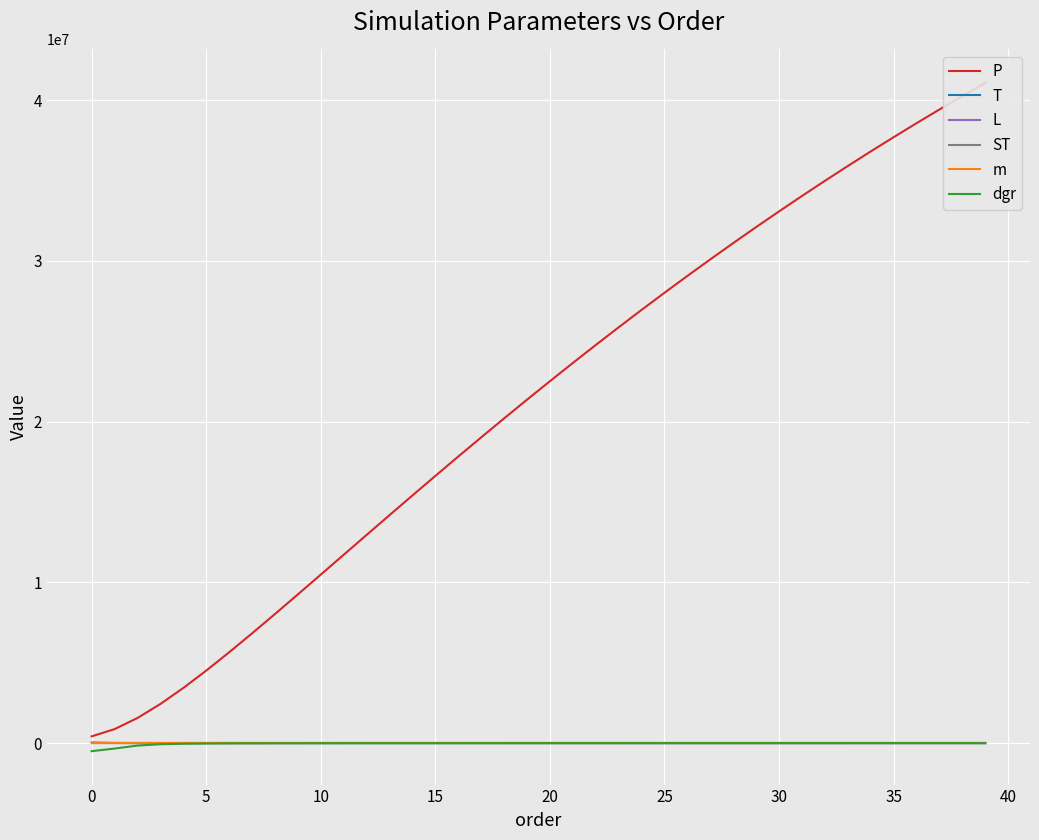

Is it true that ST equals 0.0 at 39?

True